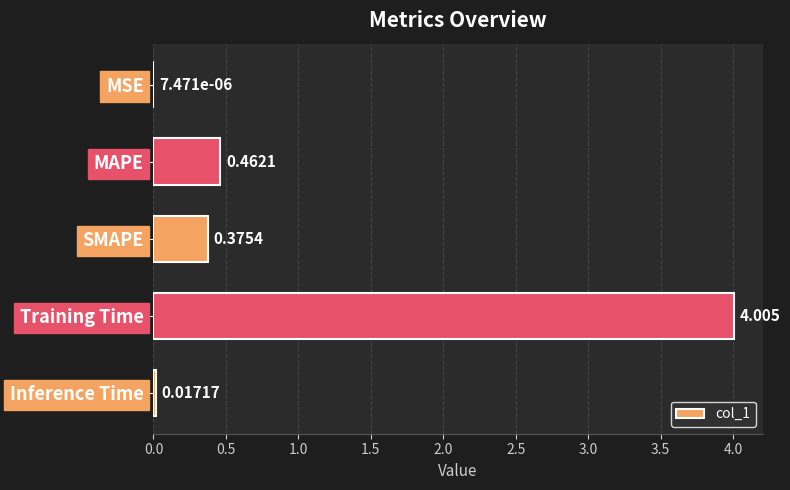

Which has a higher value, SMAPE or MSE?

SMAPE